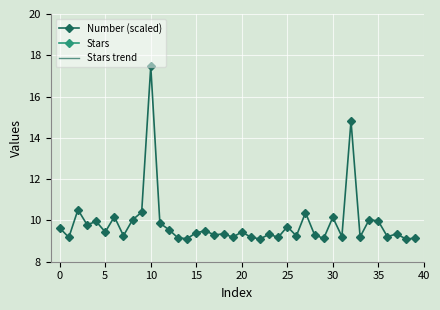

Is it true that Number (scaled) equals 3.8 at 0?

False